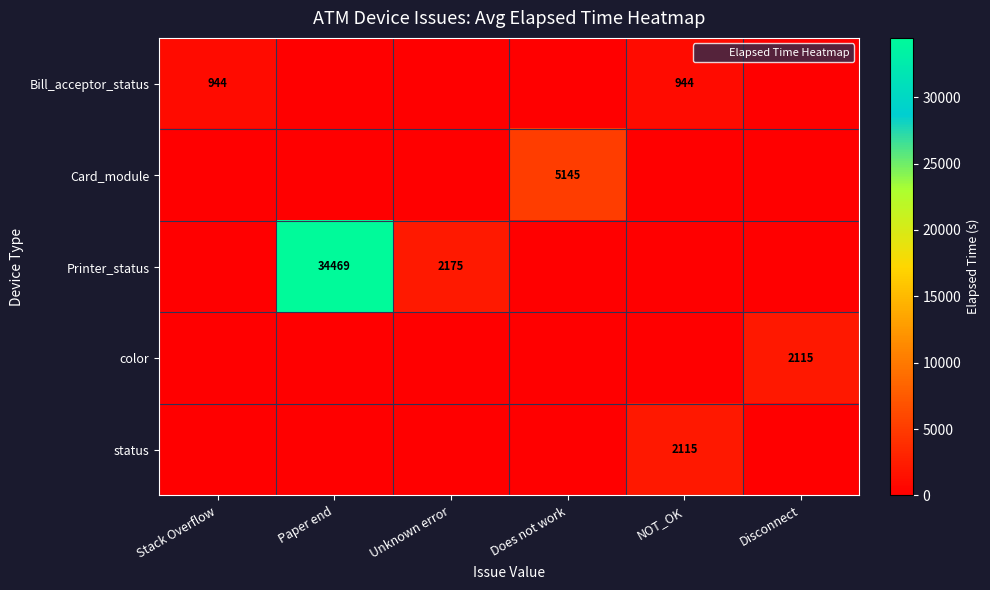

What is the highest value of the Printer_status series?

34469